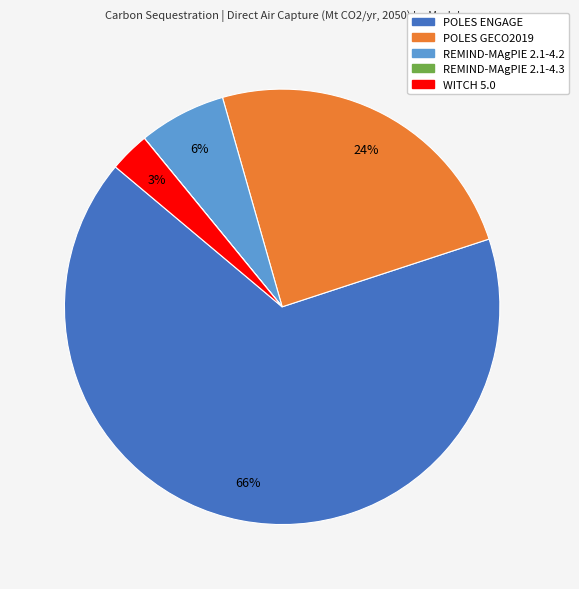

To the nearest percent, what is the average slice percentage?

20%